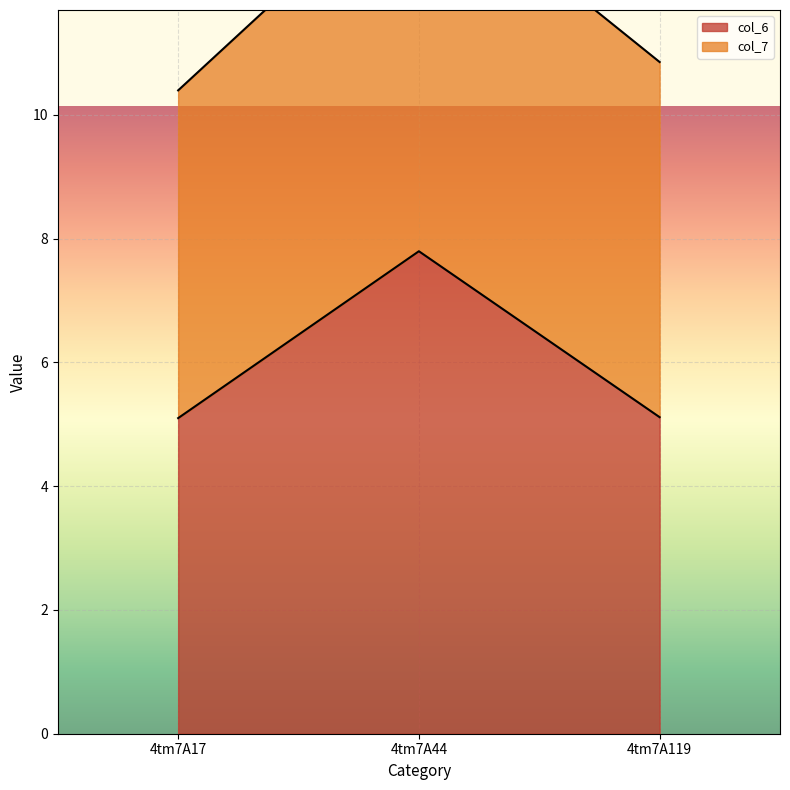

What is the approximate value at 4tm7A17?

5.1